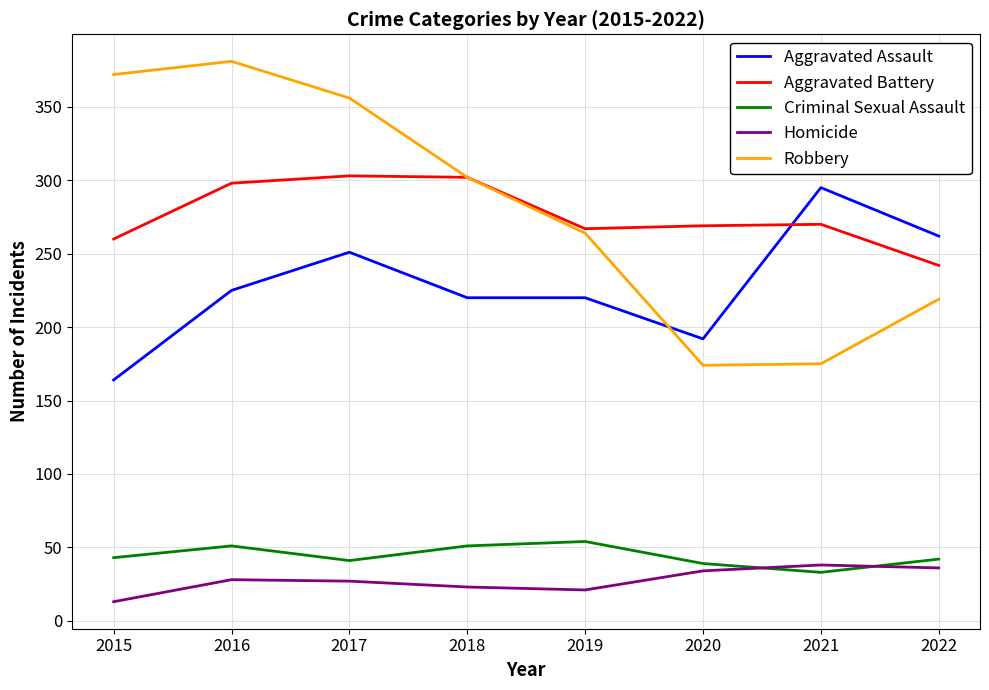

How many lines are shown in the chart?

5